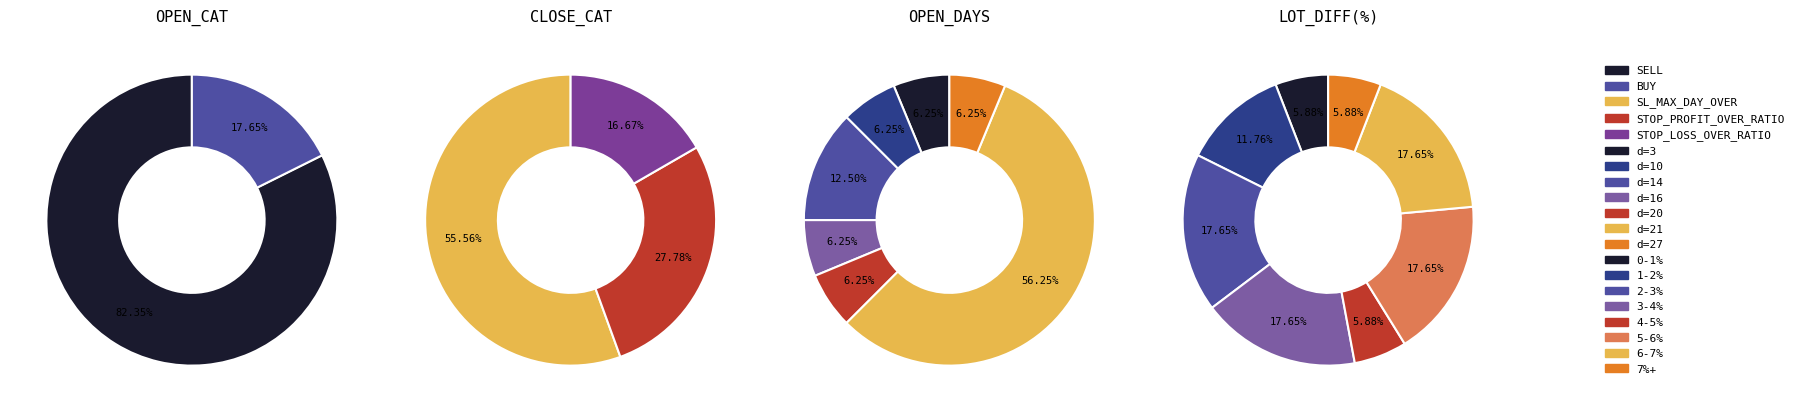

True or false: SL_MAX_DAY_OVER accounts for 56% of the total.

True